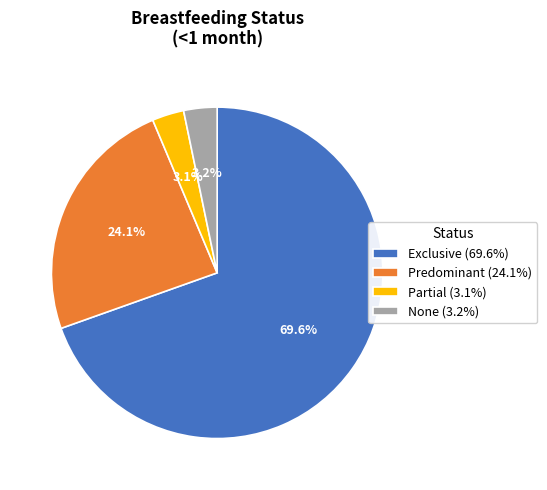

Which category accounts for the majority?

Exclusive